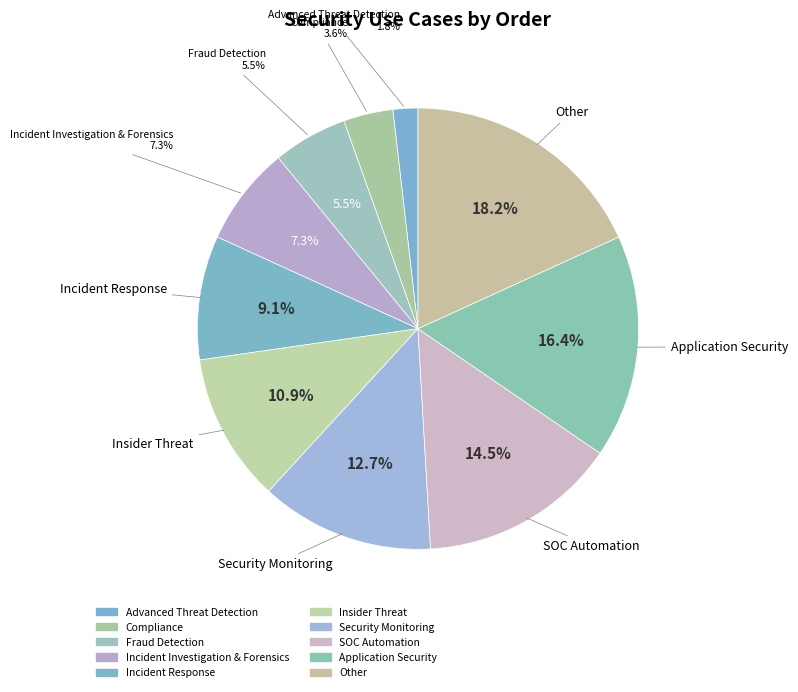

Rank the categories by value from highest to lowest.

Other, Application Security, SOC Automation, Security Monitoring, Insider Threat, Incident Response, Incident Investigation & Forensics, Fraud Detection, Compliance, Advanced Threat Detection